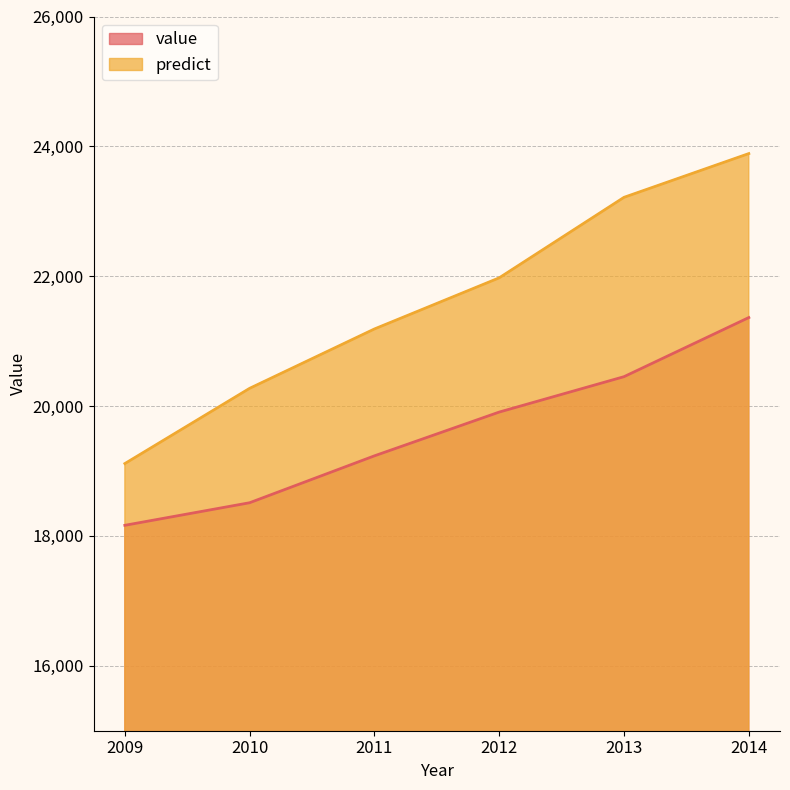

What is the highest value of the predict series?

23888.8